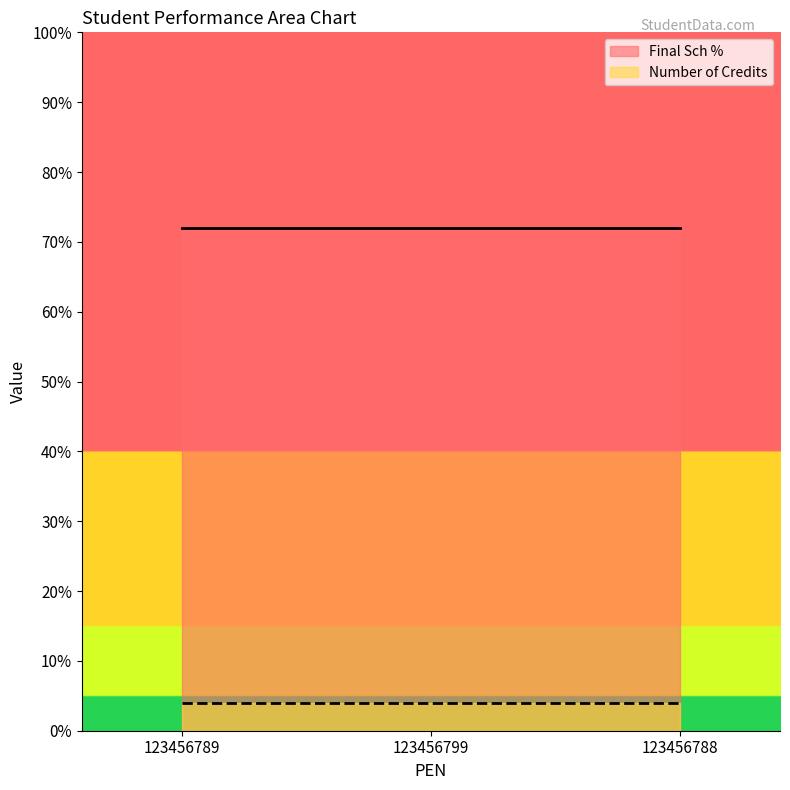

The value of Final Sch % at 123456788 is 72. True or false?

True